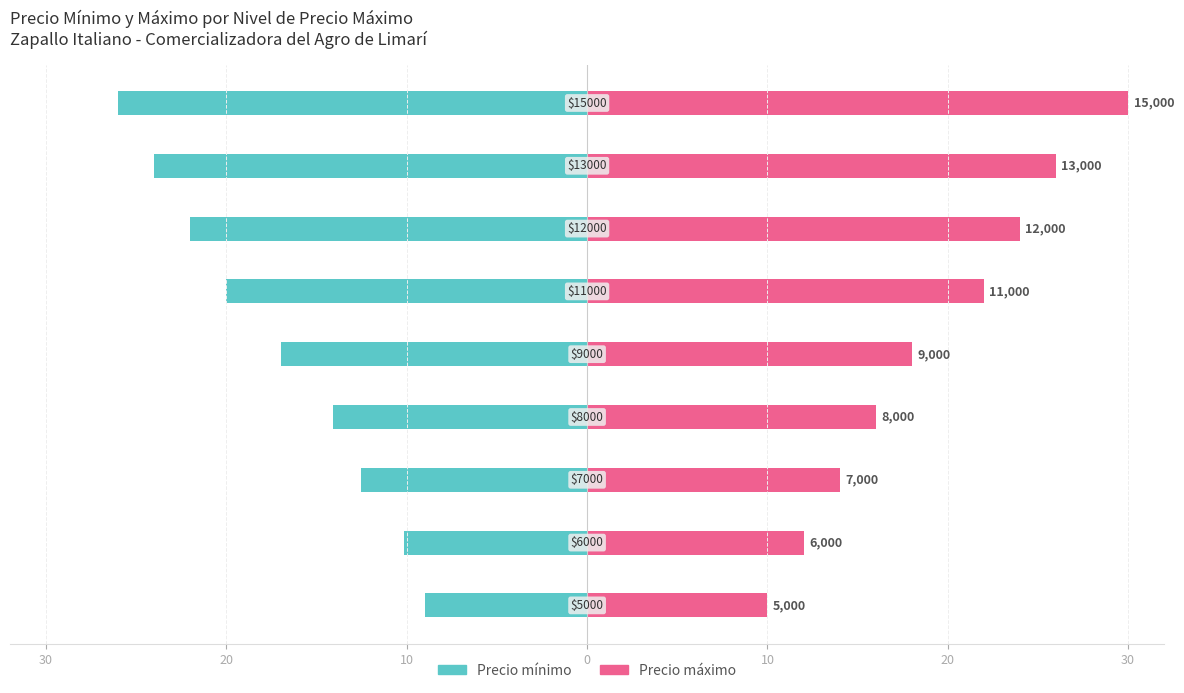

How many data points in Precio minimo are above -17?

4